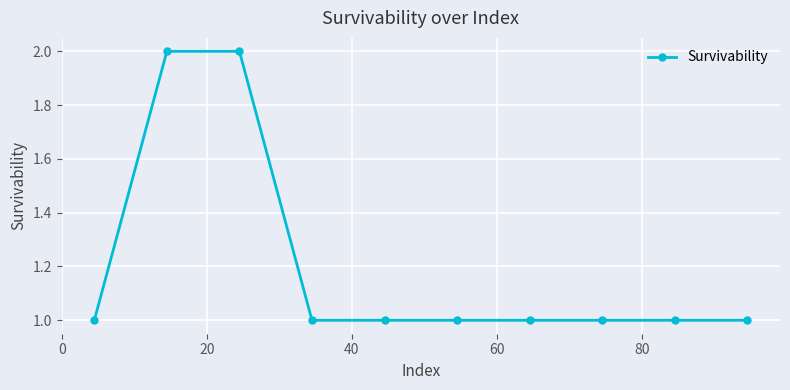

Reading right to left, what are all the values shown in this chart?

1	1	1	1	1	1	1	2	2	1